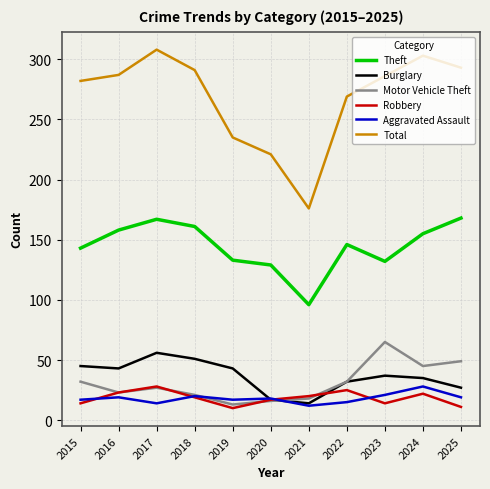

True or false: Total and Aggravated Assault cross at least once.

False